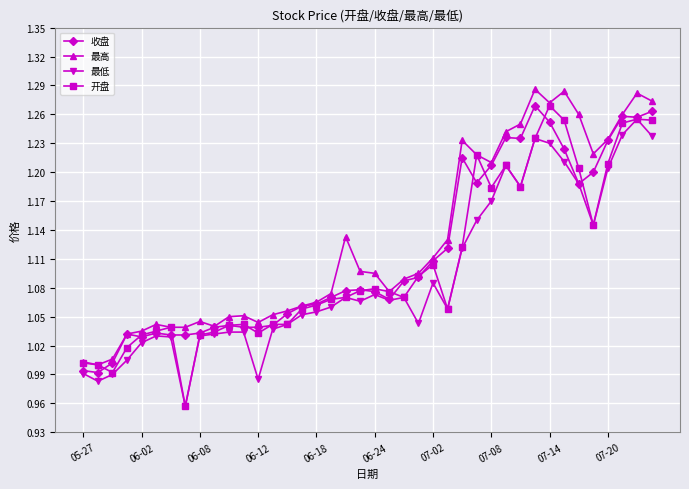

At how many categories does at least one series exceed 0?

40